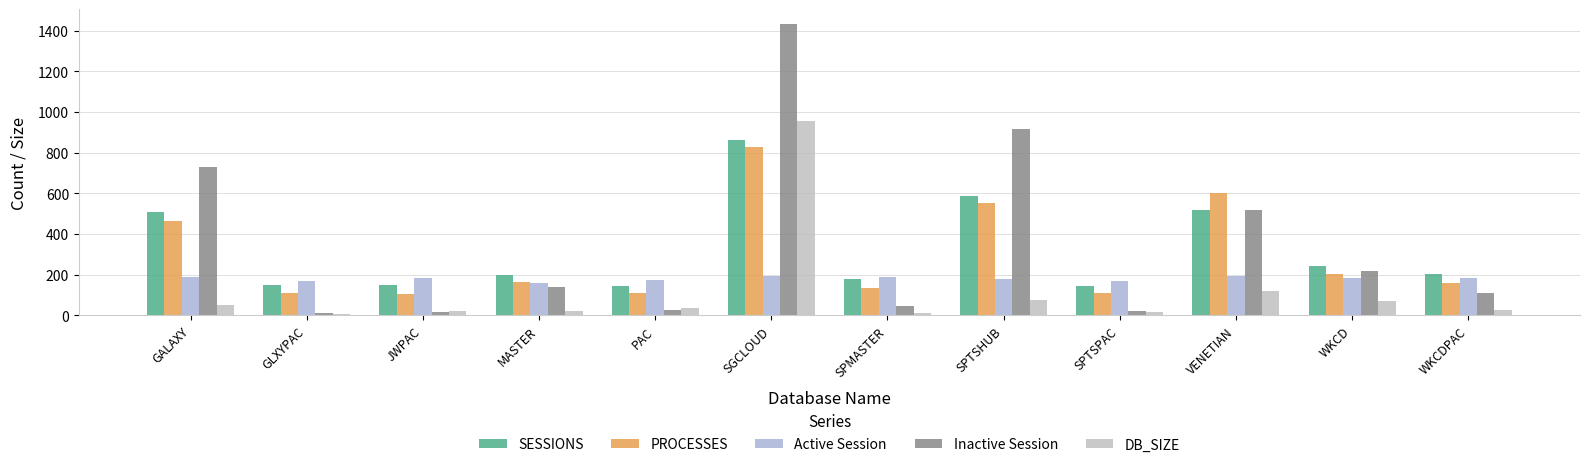

True or false: Inactive Session has a value of 837.6 at VENETIAN.

False